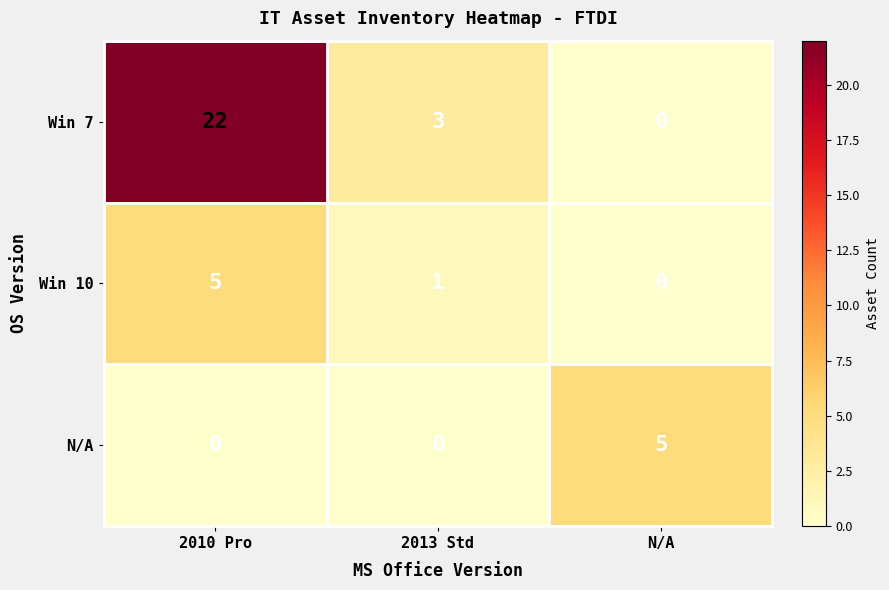

Reading left to right, extract all data points from this chart.

Win 7: 22	3	0
Win 10: 5	1	0
N/A: 0	0	5